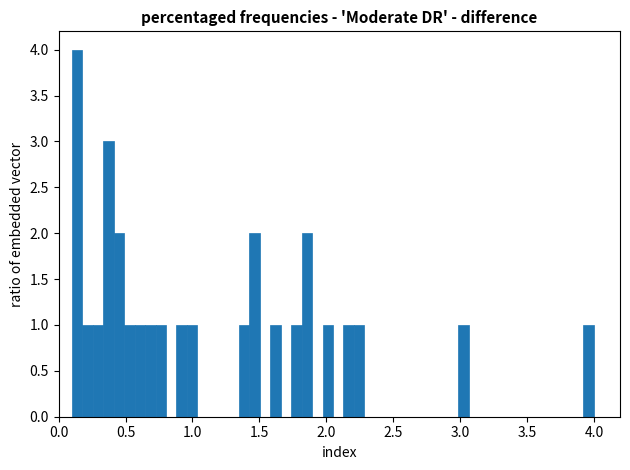

Around what value on the x-axis is the tallest bar? Give the approximate position of its centre, as read against the axis.

0.15